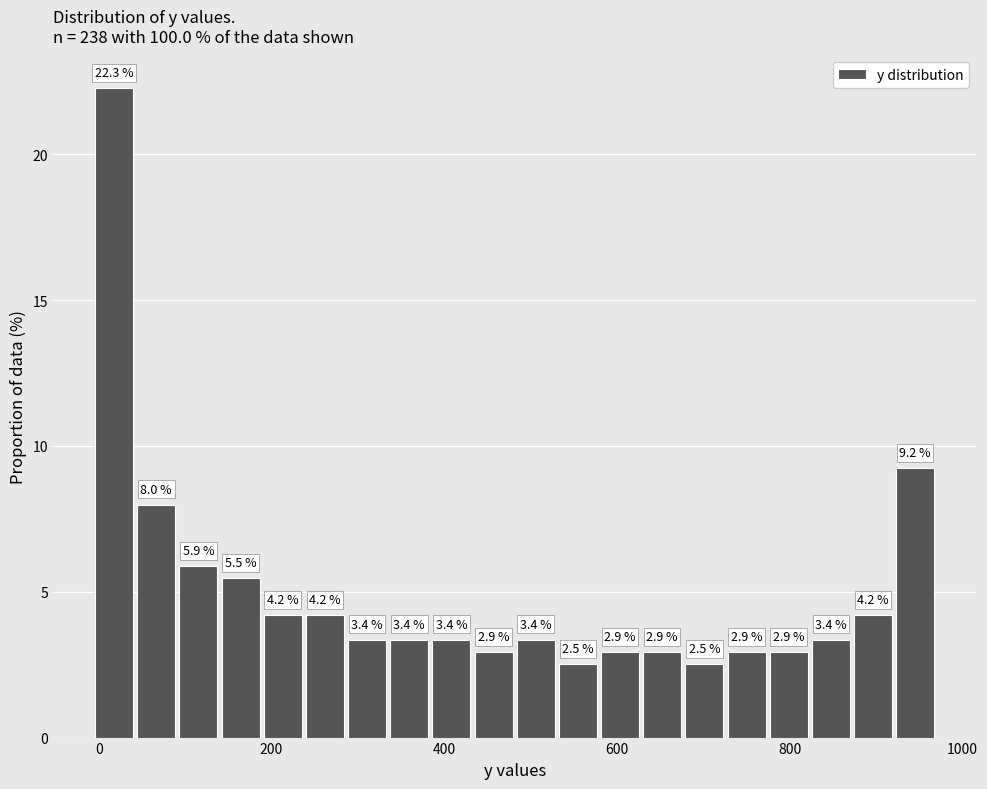

Around what value on the x-axis is the tallest bar? Give the approximate position of its centre, as read against the axis.

20